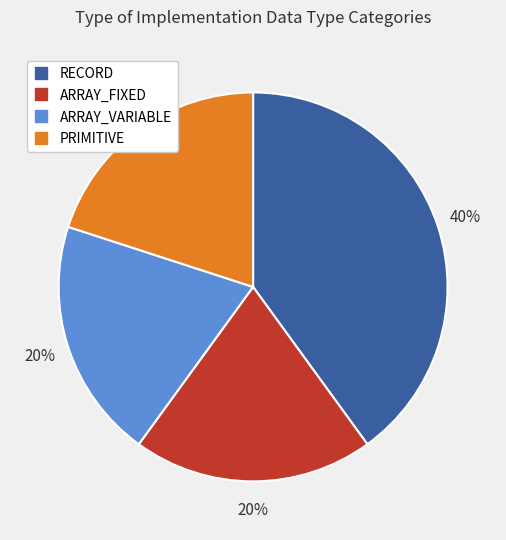

Which category has the biggest portion of the pie?

RECORD